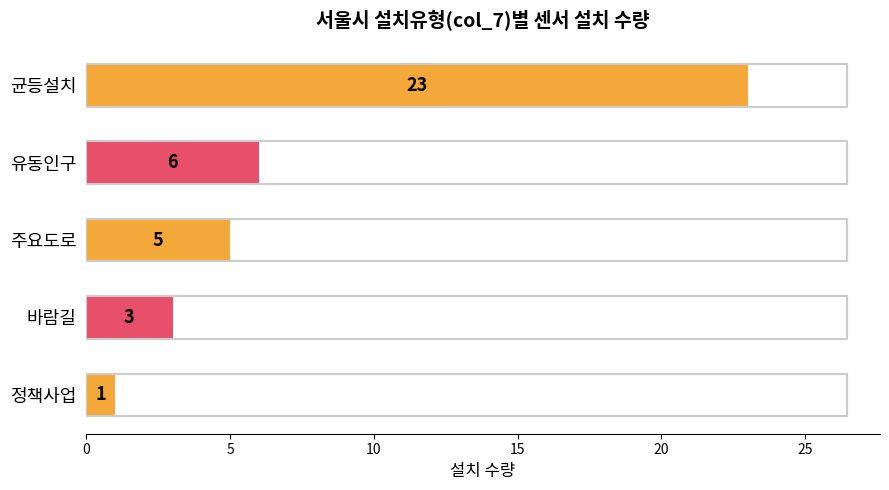

Read the value at 유동인구.

6